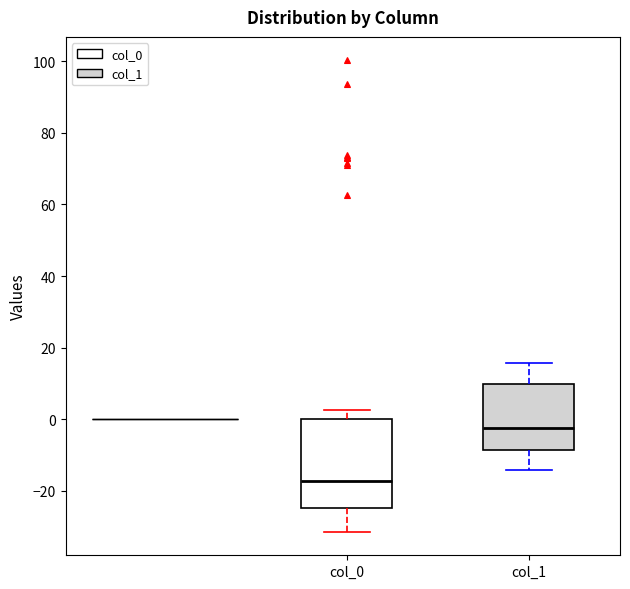

Which box is the tallest, from its lower edge to its upper edge?

col_0